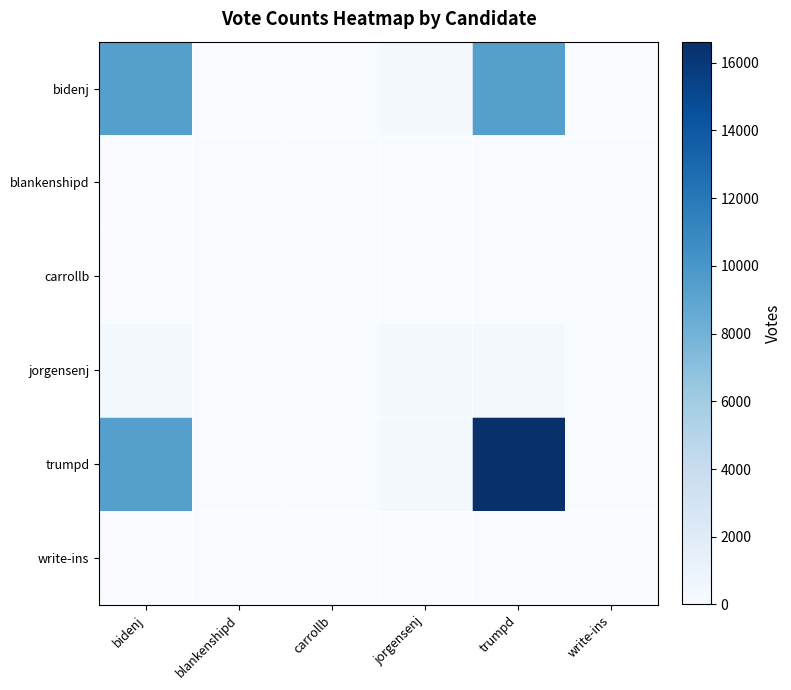

Reading right to left, extract all data points from this chart.

bidenj: write-ins=12	trumpd=9370	jorgensenj=289	carrollb=36	blankenshipd=53	bidenj=9370
blankenshipd: write-ins=12	trumpd=53	jorgensenj=53	carrollb=36	blankenshipd=53	bidenj=53
carrollb: write-ins=12	trumpd=36	jorgensenj=36	carrollb=36	blankenshipd=36	bidenj=36
jorgensenj: write-ins=12	trumpd=289	jorgensenj=289	carrollb=36	blankenshipd=53	bidenj=289
trumpd: write-ins=12	trumpd=16611	jorgensenj=289	carrollb=36	blankenshipd=53	bidenj=9370
write-ins: write-ins=12	trumpd=12	jorgensenj=12	carrollb=12	blankenshipd=12	bidenj=12